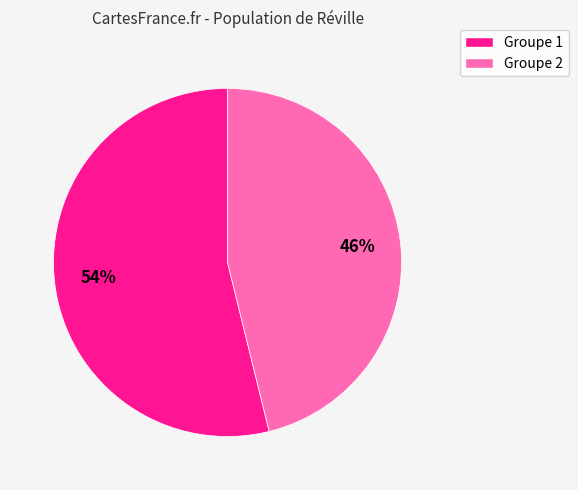

Is there any slice that represents more than half of the pie?

Yes